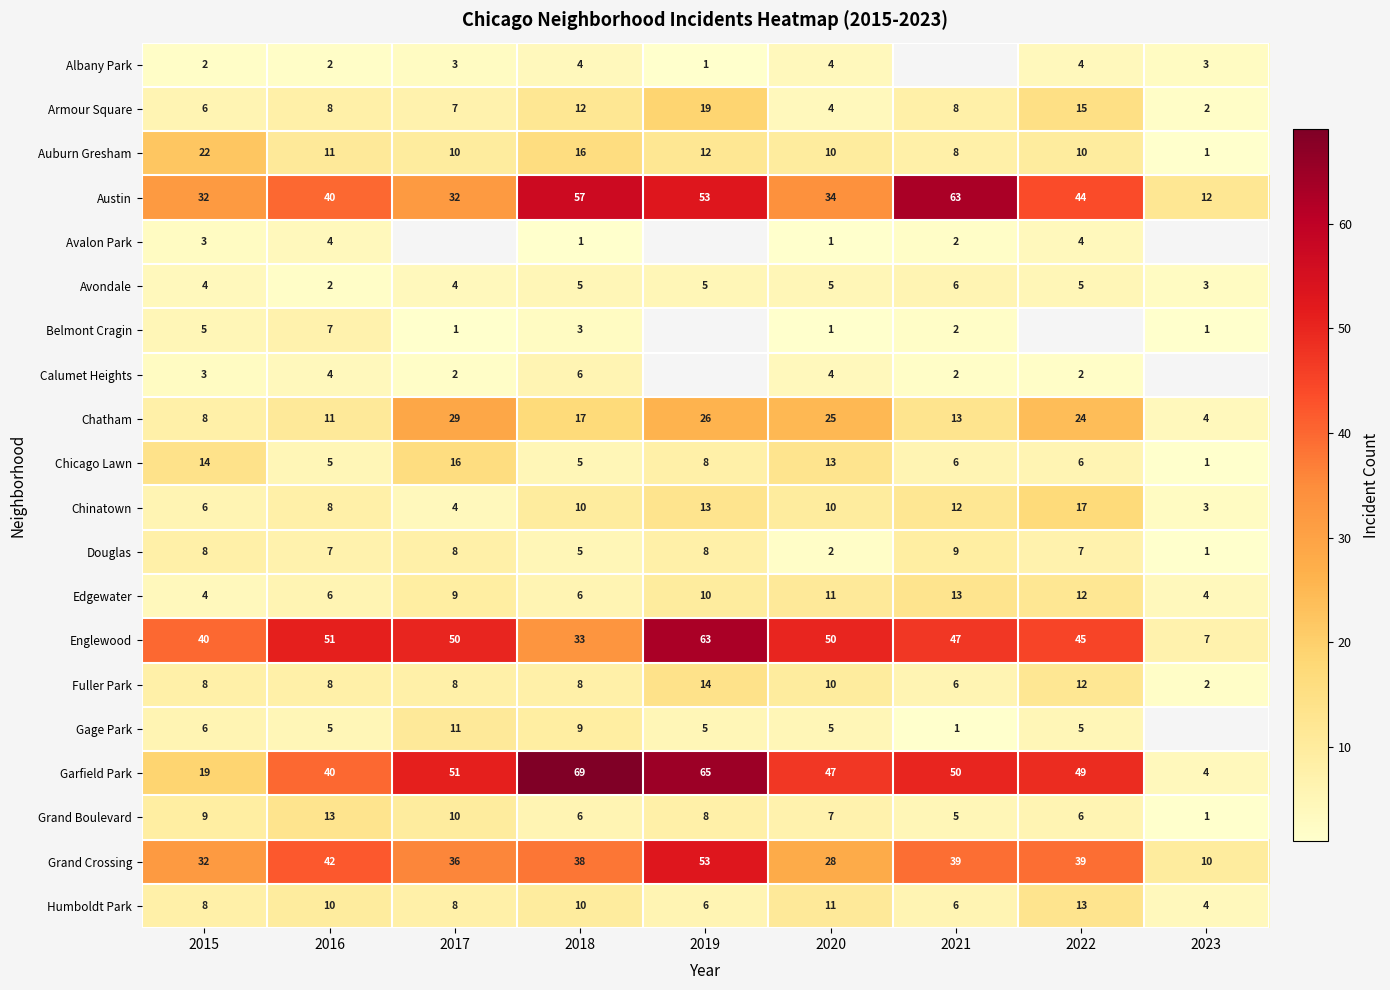

Is the value of Avalon Park at 2022 greater than the value of Avondale at 2020?

No